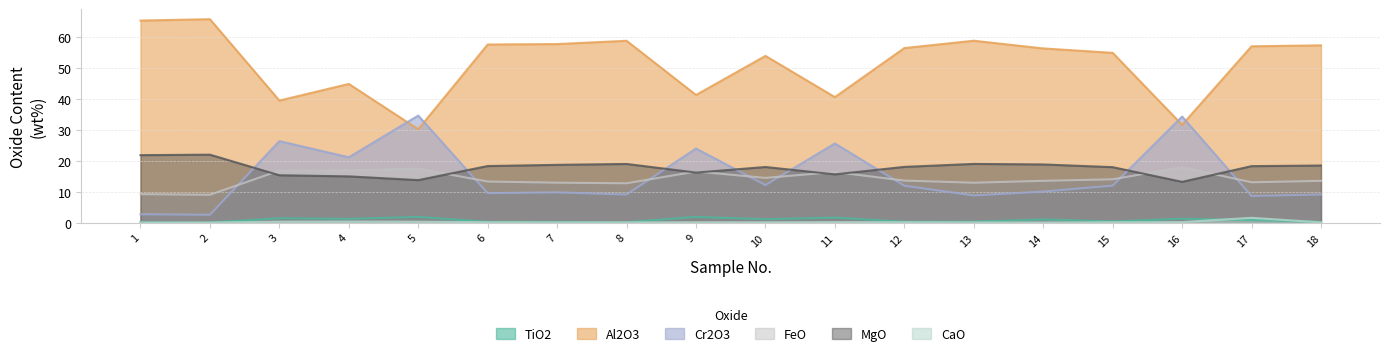

List the series in order of their peak value, highest first.

Al2O3, Cr2O3, MgO, FeO, TiO2, CaO